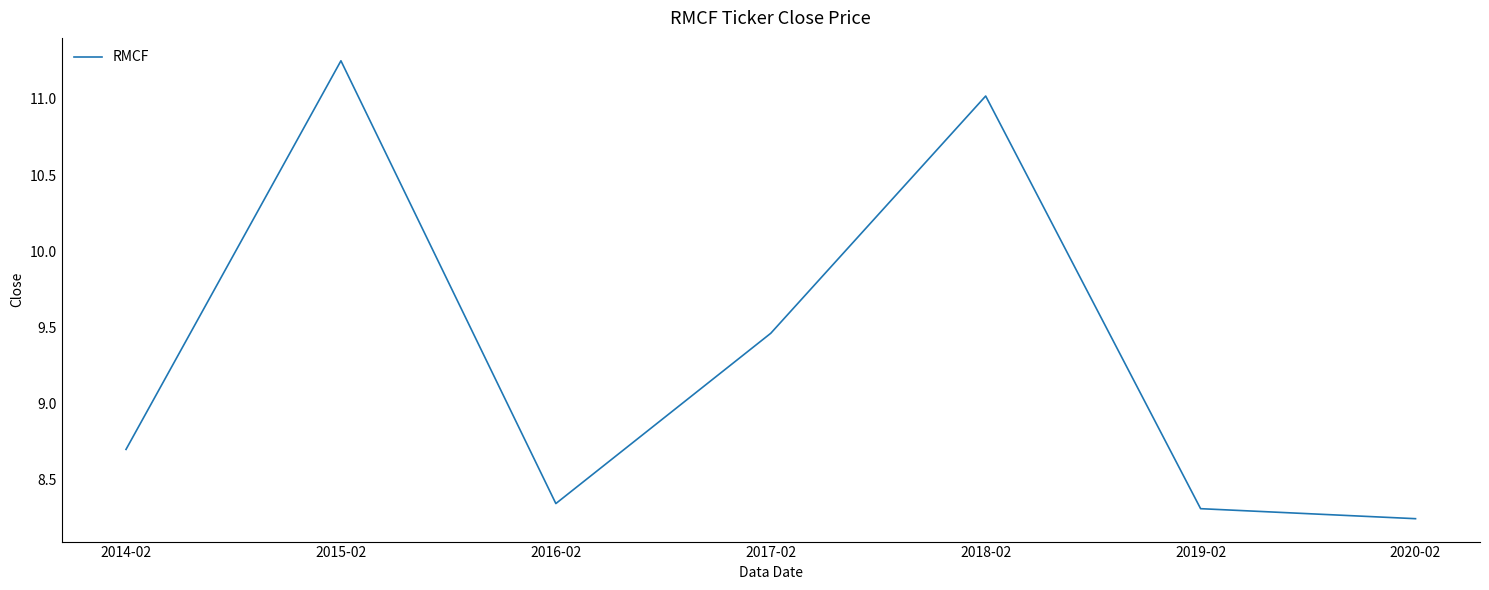

At which category does the data reach its first local valley?

2016-02